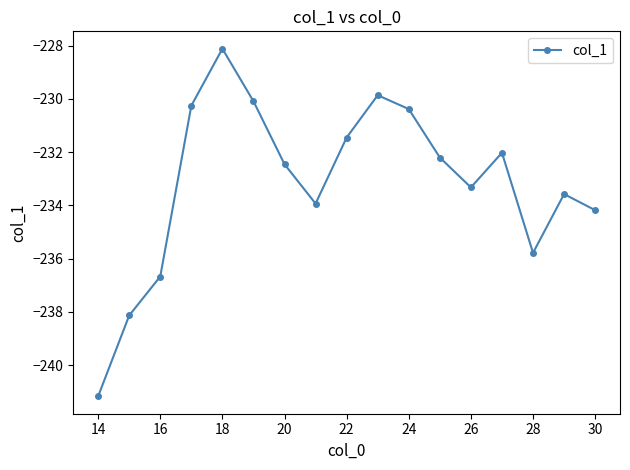

What is the value of the 17th point from the left?

-234.2